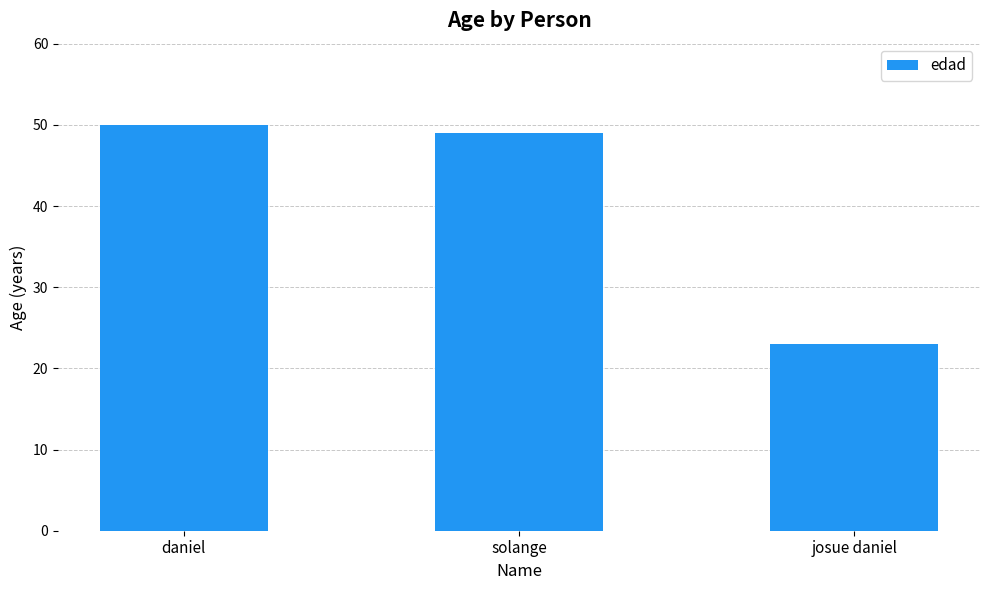

What is the change in value from daniel to josue daniel?

-27